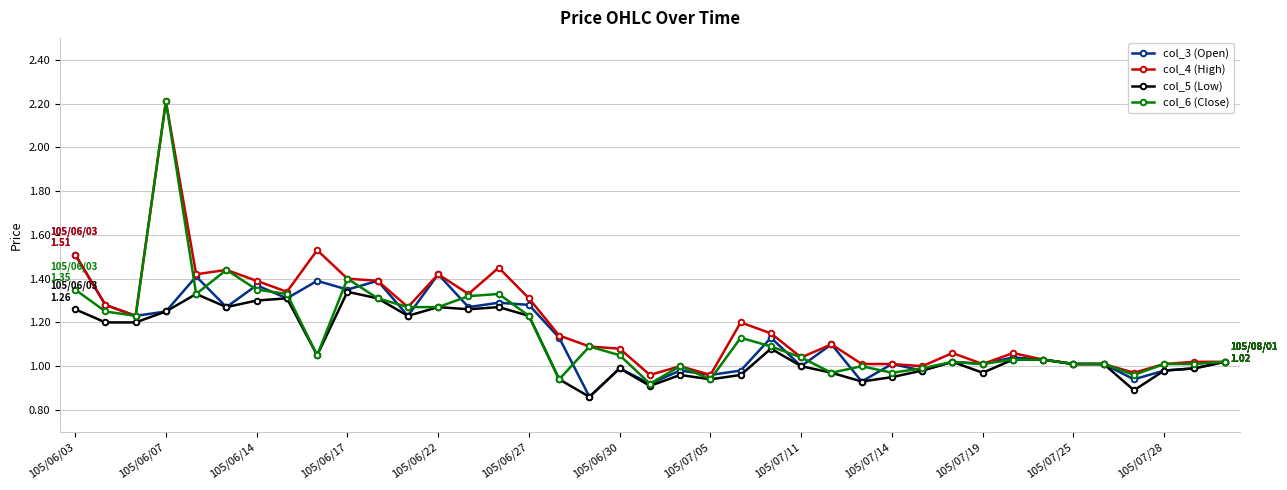

True or false: col_4 (High) has more than 2 interior local peaks.

True